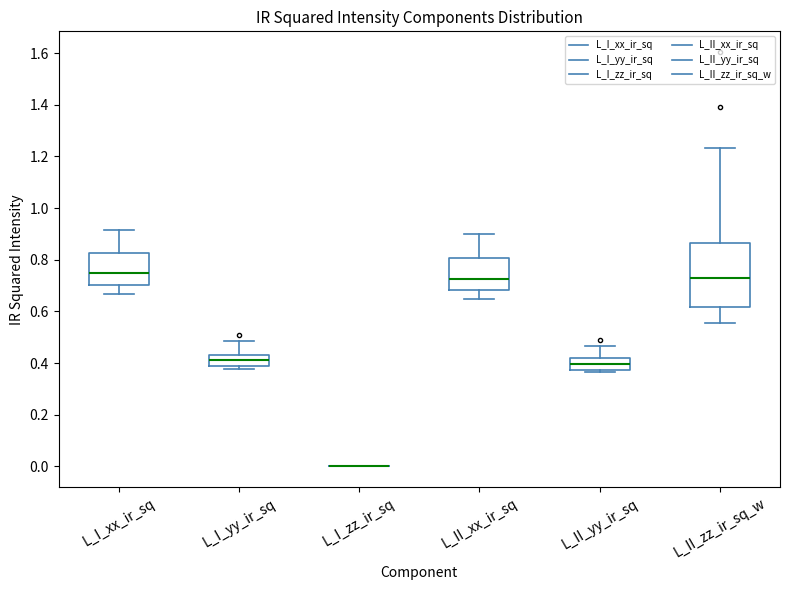

Which box is the tallest, from its lower edge to its upper edge?

L_II_zz_ir_sq_w